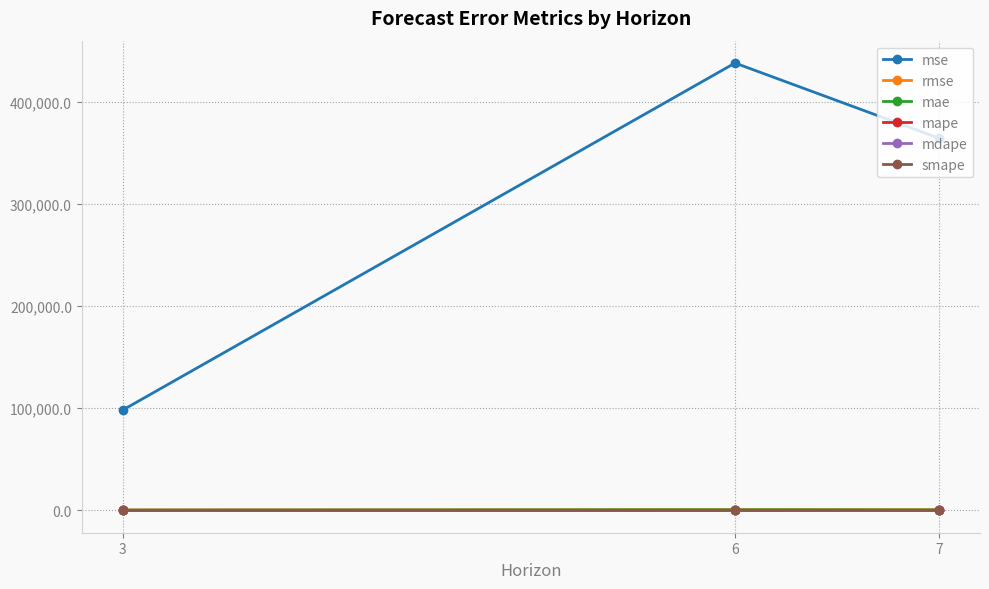

What is the total value across all series at 3?

98745.1